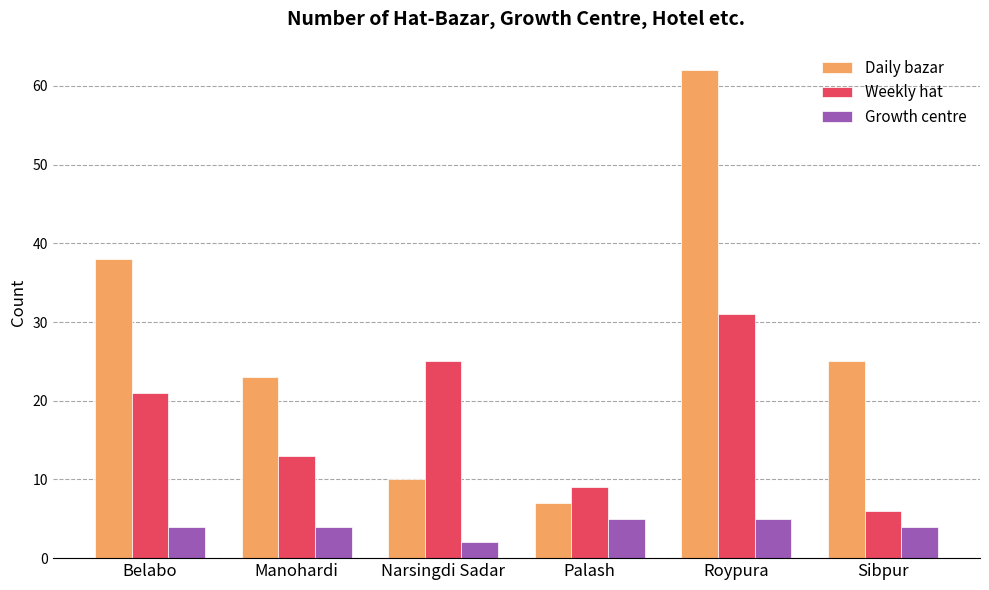

How many series are shown in this chart?

3